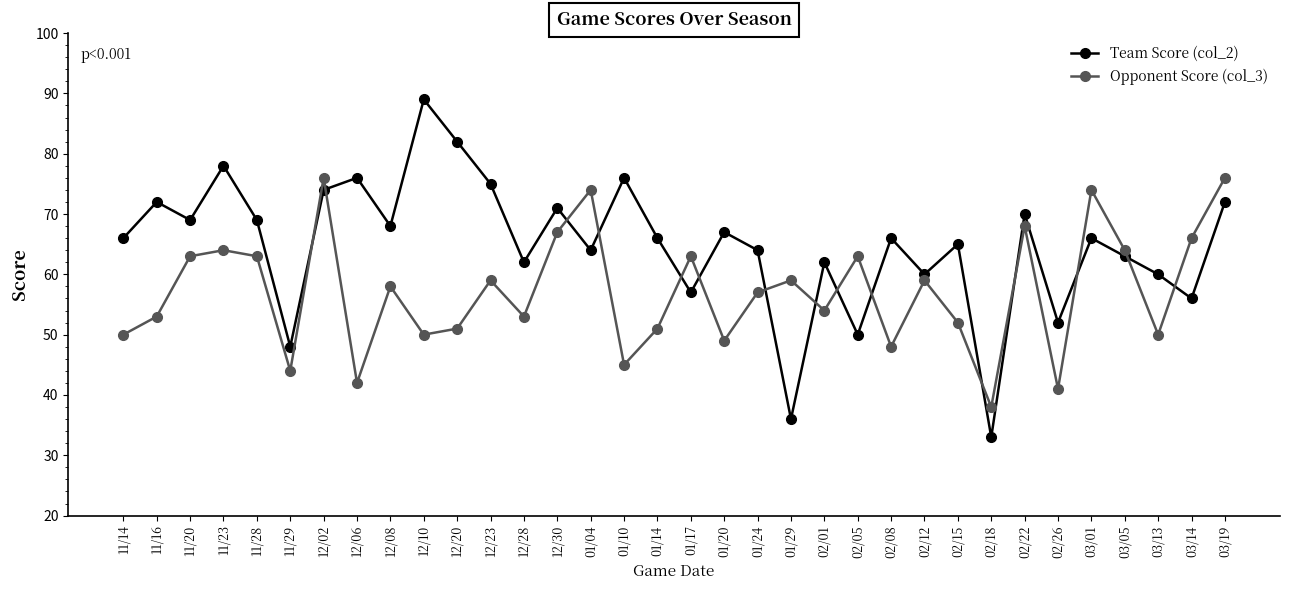

True or false: Team Score (col_2) has a value of 78 at 11/23.

True